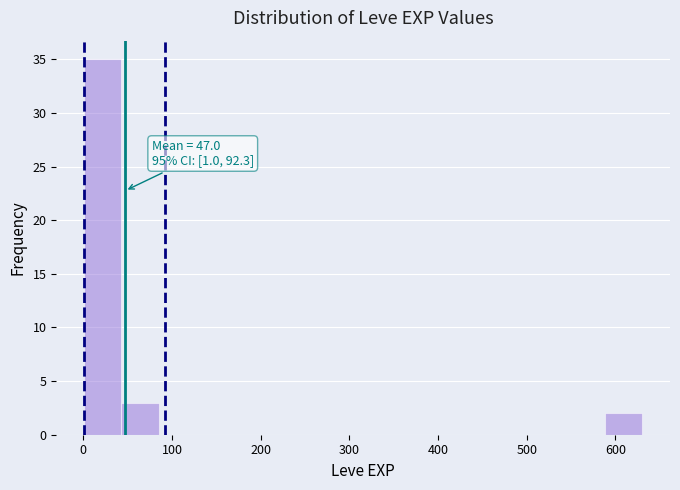

Over which range of the x-axis is the bar tallest?

0 to 40